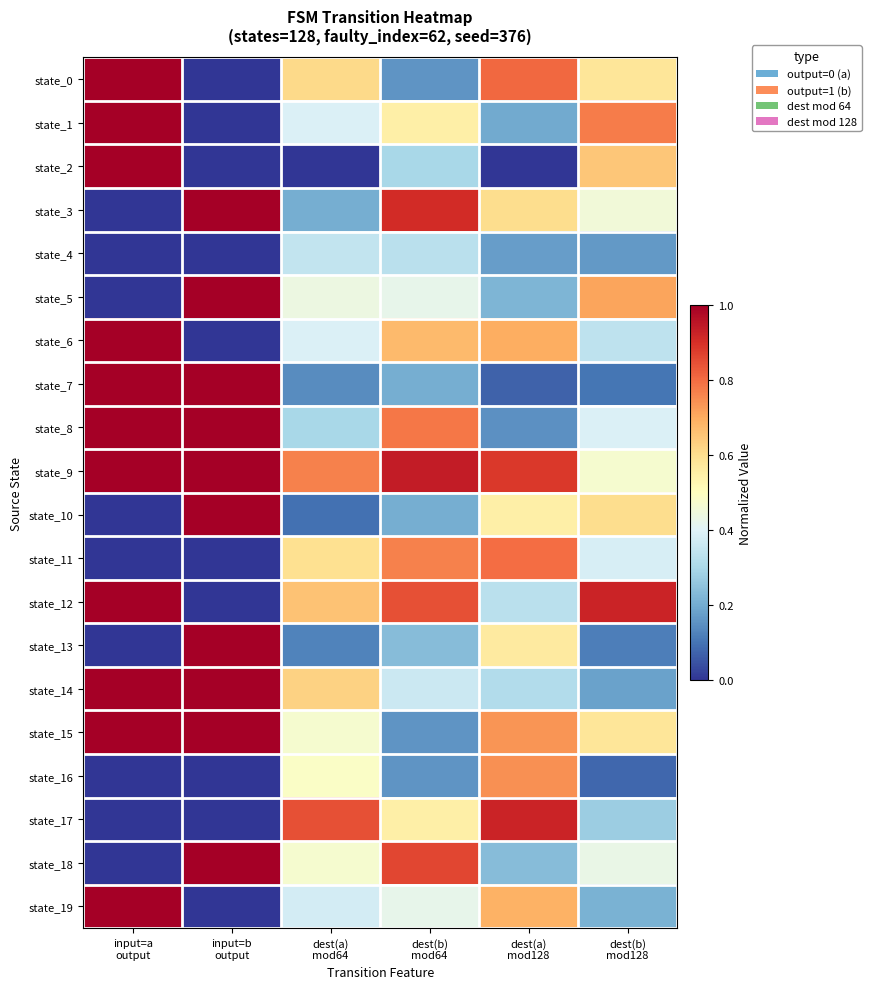

At input=a output, list the series in order from smallest to largest.

state_3, state_4, state_5, state_10, state_11, state_13, state_16, state_17, state_18, state_0, state_1, state_2, state_6, state_7, state_8, state_9, state_12, state_14, state_15, state_19